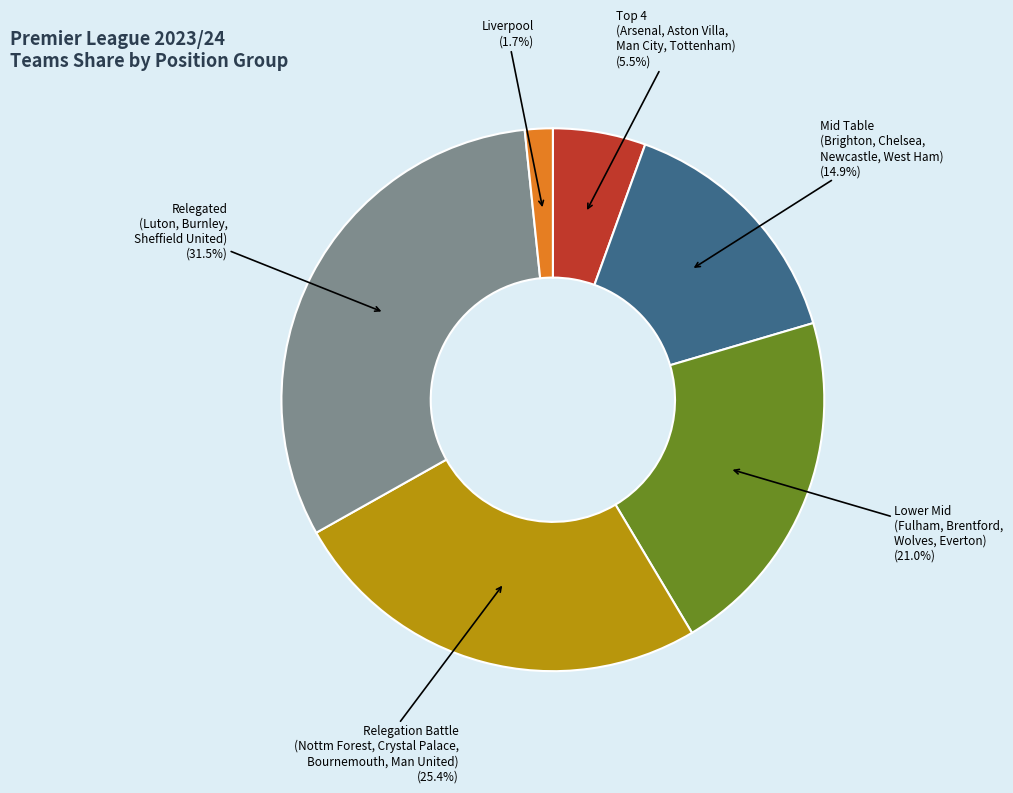

Does any single category account for the majority?

No